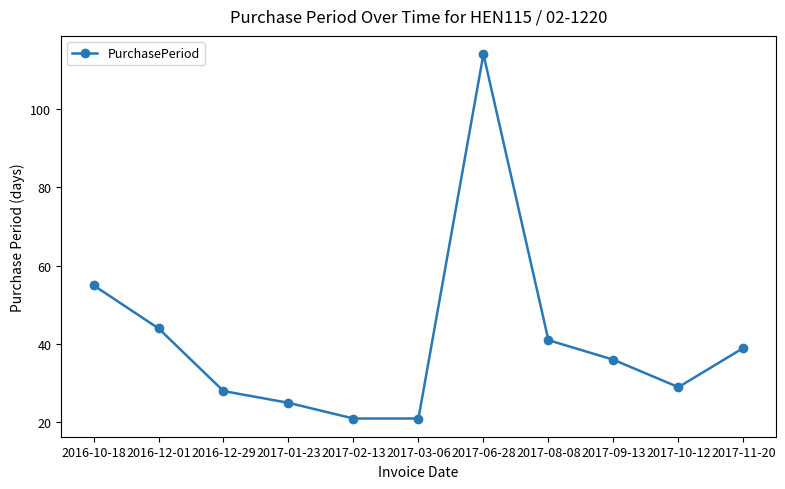

True or false: the data has more than 1 interior local peaks.

False